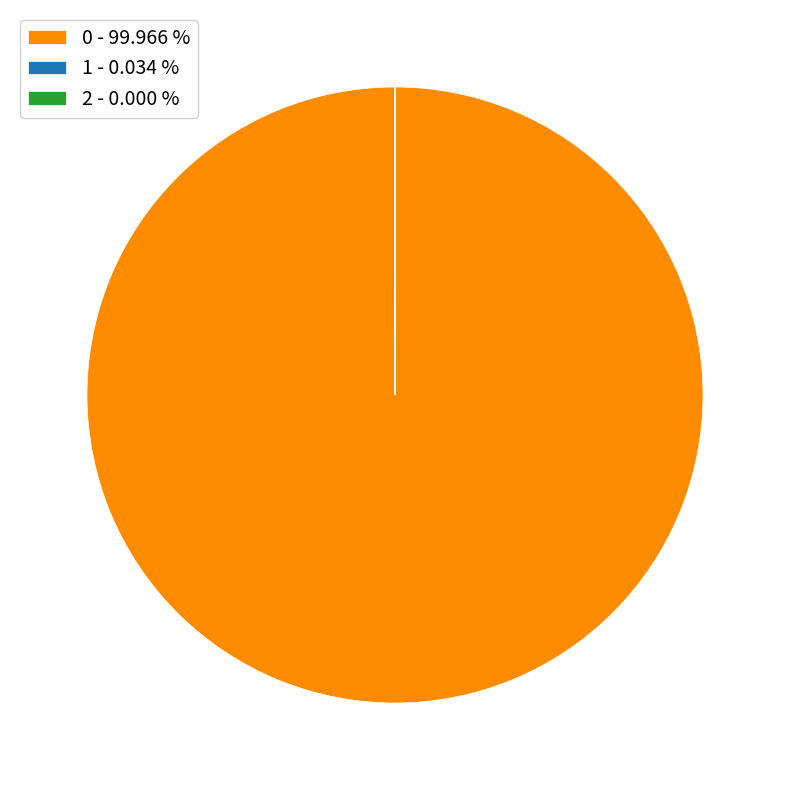

Is 0 - 99.966 % the majority of the pie?

Yes